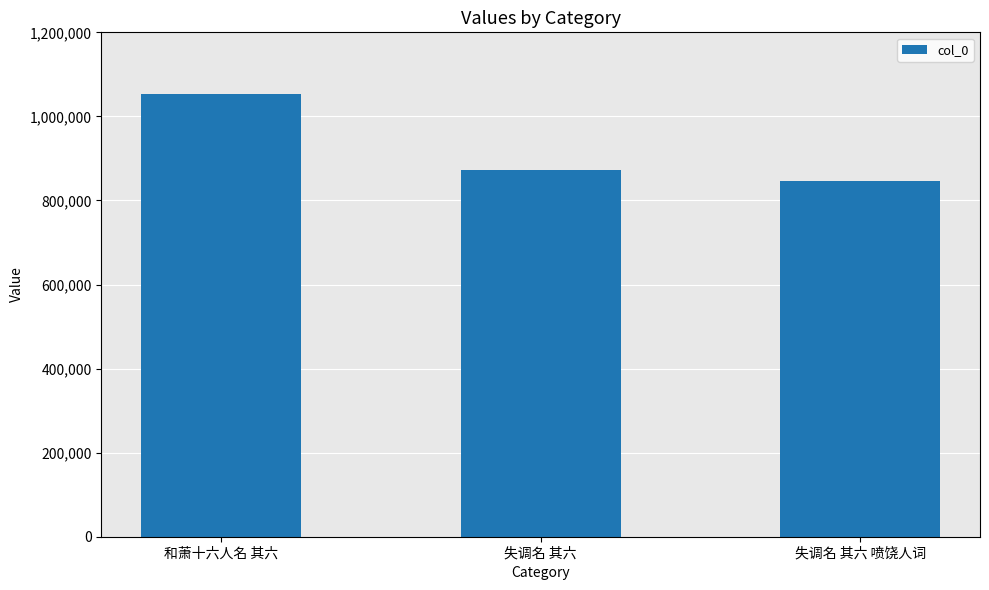

Reading left to right, what are all the values shown in this chart?

和萧十六人名 其六=1054313	失调名 其六=872878	失调名 其六 喷饶人词=845899